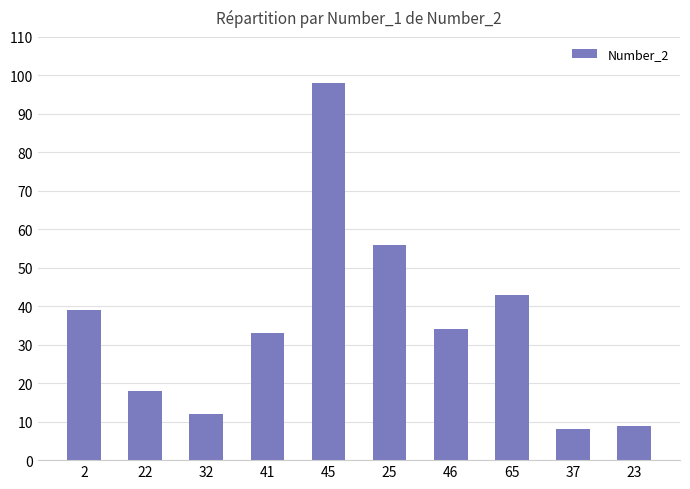

Does the chart contain stacked bars?

No